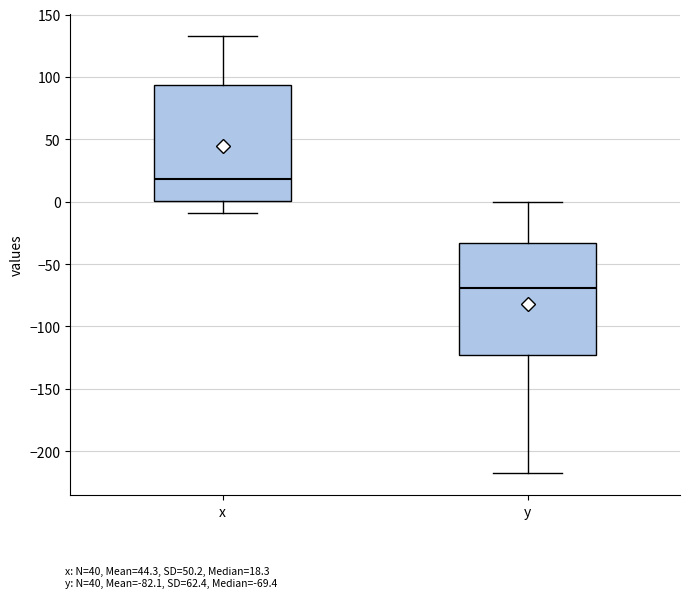

Reading left to right, transcribe this box plot: for each box, give where its median line is, the range the box spans, and where its two whiskers end, as read against the y-axis. The values are not printed on the chart, so give them approximately, as read against the axis.

x: median 20, box 0 to 95, whiskers -10 to 135
y: median -70, box -125 to -35, whiskers -220 to 0